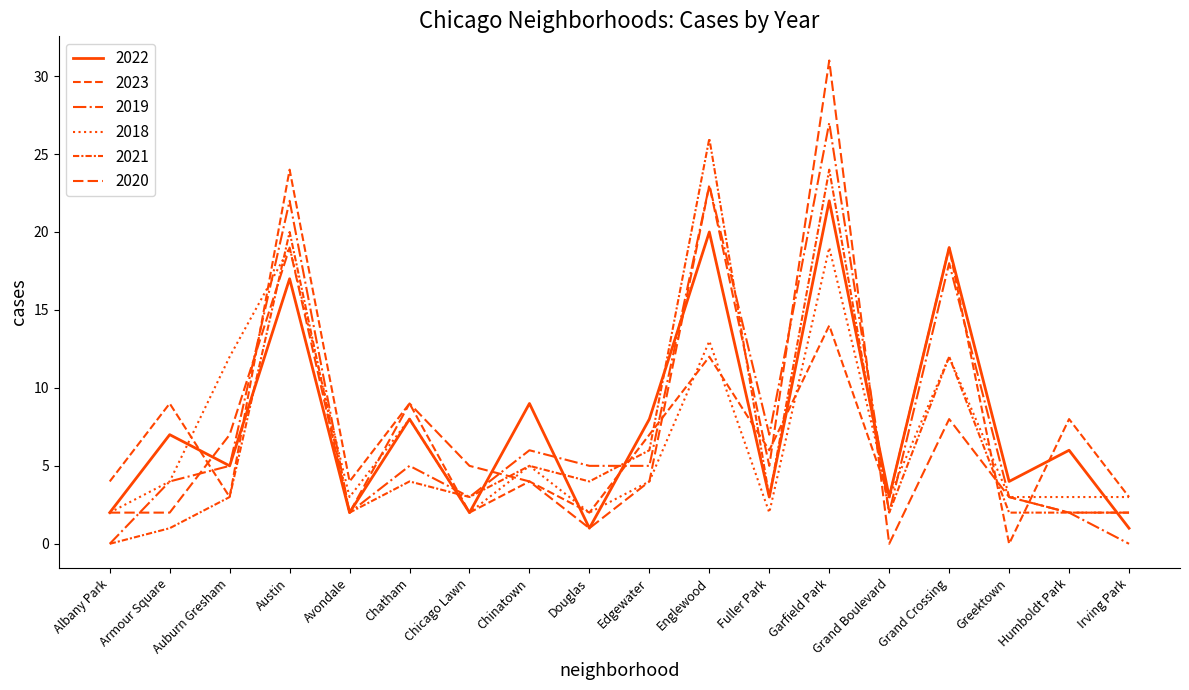

Reading left to right, extract all data points from this chart.

2022: Albany Park=2	Armour Square=7	Auburn Gresham=5	Austin=17	Avondale=2	Chatham=8	Chicago Lawn=2	Chinatown=9	Douglas=1	Edgewater=8	Englewood=20	Fuller Park=3	Garfield Park=22	Grand Boulevard=3	Grand Crossing=19	Greektown=4	Humboldt Park=6	Irving Park=1
2023: Albany Park=4	Armour Square=9	Auburn Gresham=3	Austin=24	Avondale=4	Chatham=9	Chicago Lawn=2	Chinatown=4	Douglas=2	Edgewater=7	Englewood=12	Fuller Park=6	Garfield Park=14	Grand Boulevard=3	Grand Crossing=19	Greektown=0	Humboldt Park=8	Irving Park=3
2019: Albany Park=0	Armour Square=4	Auburn Gresham=5	Austin=22	Avondale=2	Chatham=5	Chicago Lawn=3	Chinatown=6	Douglas=5	Edgewater=5	Englewood=23	Fuller Park=7	Garfield Park=27	Grand Boulevard=2	Grand Crossing=18	Greektown=3	Humboldt Park=2	Irving Park=0
2018: Albany Park=2	Armour Square=4	Auburn Gresham=12	Austin=19	Avondale=3	Chatham=8	Chicago Lawn=2	Chinatown=5	Douglas=2	Edgewater=4	Englewood=13	Fuller Park=2	Garfield Park=19	Grand Boulevard=3	Grand Crossing=12	Greektown=3	Humboldt Park=3	Irving Park=3
2021: Albany Park=0	Armour Square=1	Auburn Gresham=3	Austin=20	Avondale=2	Chatham=4	Chicago Lawn=3	Chinatown=5	Douglas=4	Edgewater=6	Englewood=26	Fuller Park=3	Garfield Park=24	Grand Boulevard=2	Grand Crossing=12	Greektown=2	Humboldt Park=2	Irving Park=2
2020: Albany Park=2	Armour Square=2	Auburn Gresham=7	Austin=19	Avondale=2	Chatham=9	Chicago Lawn=5	Chinatown=4	Douglas=1	Edgewater=4	Englewood=23	Fuller Park=5	Garfield Park=31	Grand Boulevard=0	Grand Crossing=8	Greektown=3	Humboldt Park=2	Irving Park=2